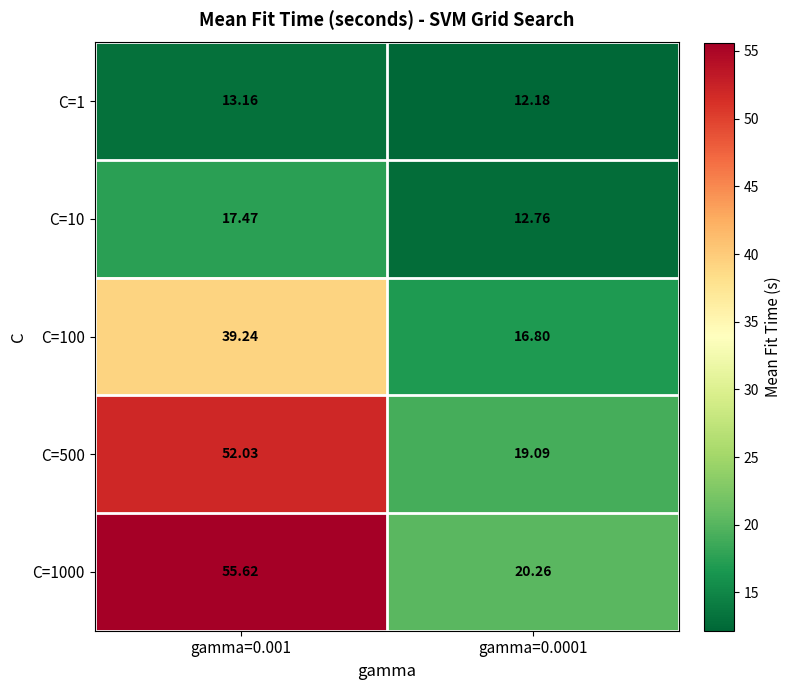

Is the value of C=1 at gamma=0.0001 greater than the value of C=10 at gamma=0.0001?

No